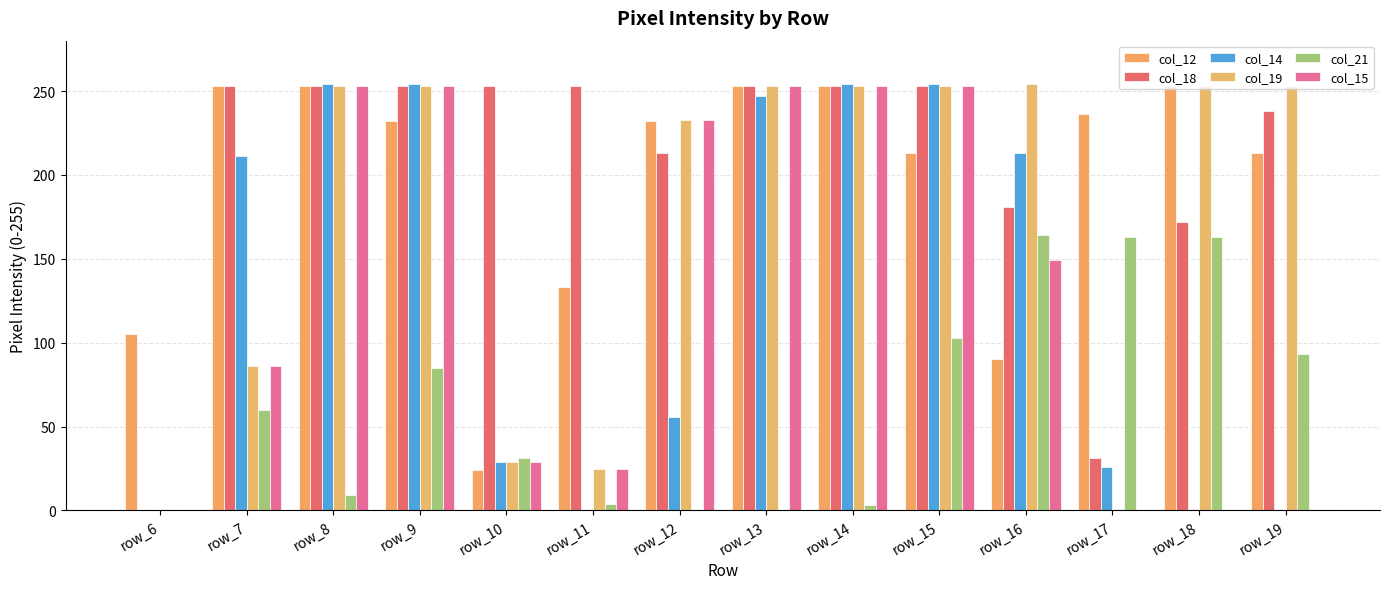

Rank the series by their maximum value, from highest to lowest.

col_14, col_19, col_12, col_18, col_15, col_21